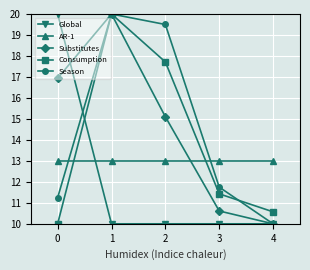

After their last crossing, which series has the higher values: Substitutes or AR-1?

AR-1